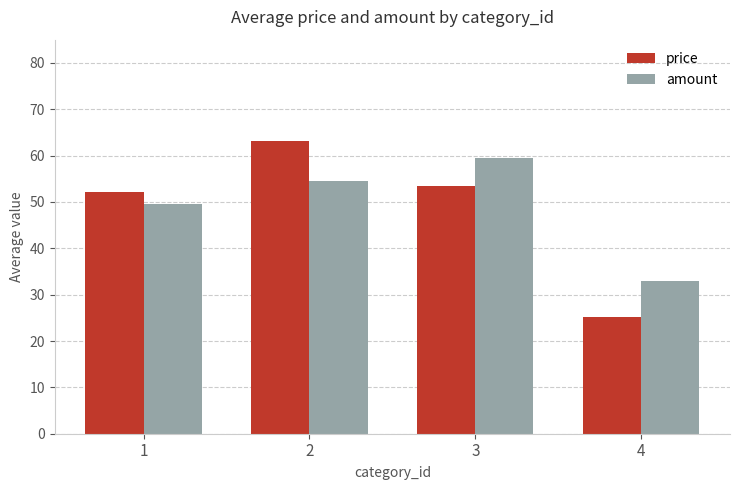

Which category has the highest value in the price series?

2